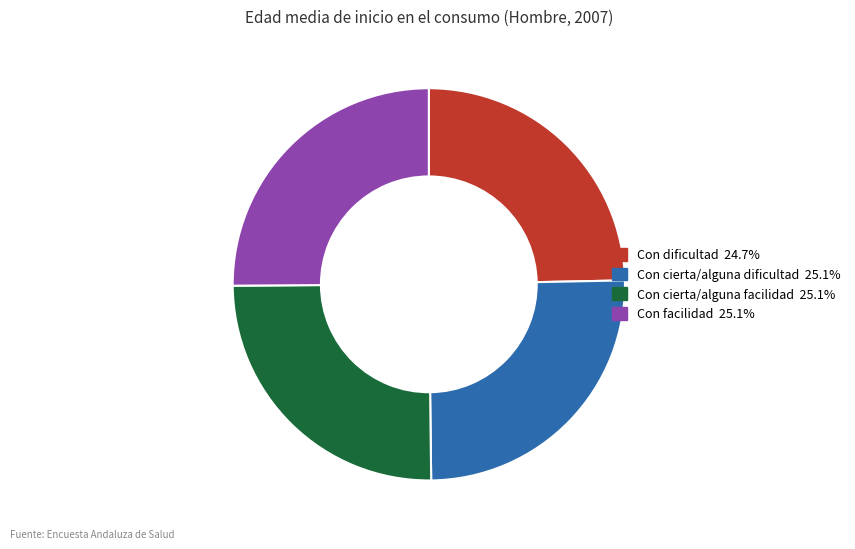

Approximately how many times larger is the value at Con cierta/alguna facilidad compared to Con cierta/alguna dificultad?

1.0